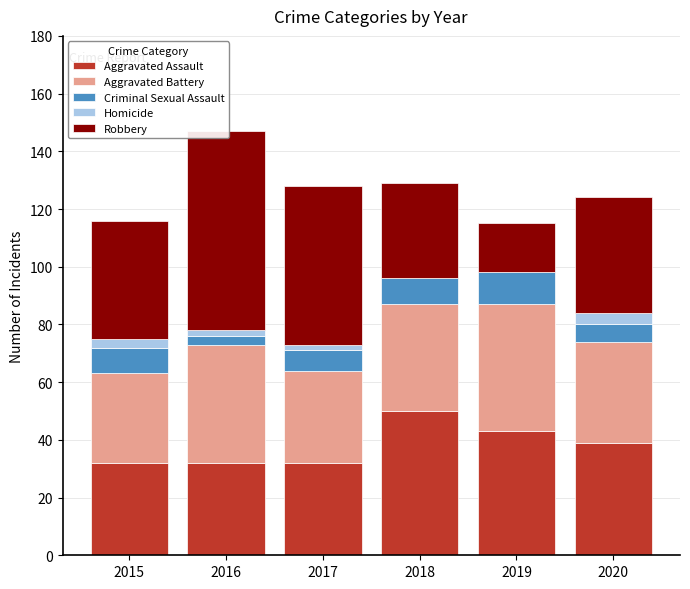

What is the value of the Robbery bar at the 6th from the left?

40